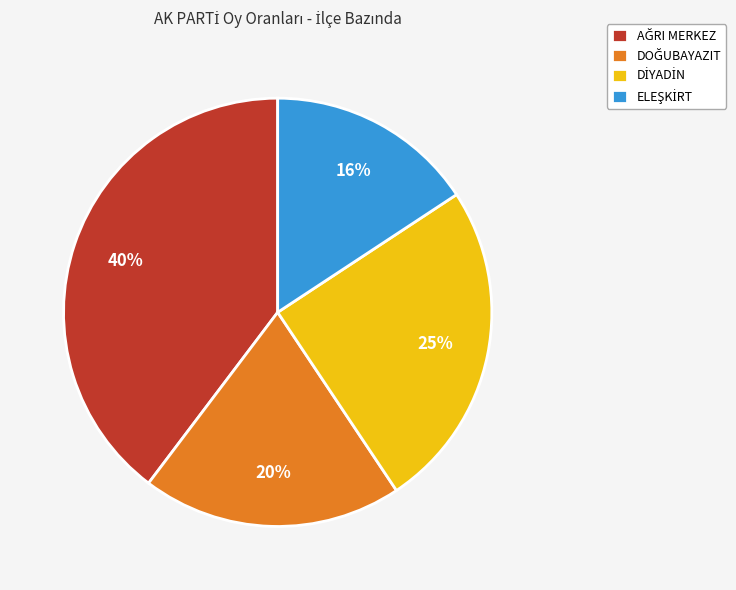

How many segments does this pie chart have?

4